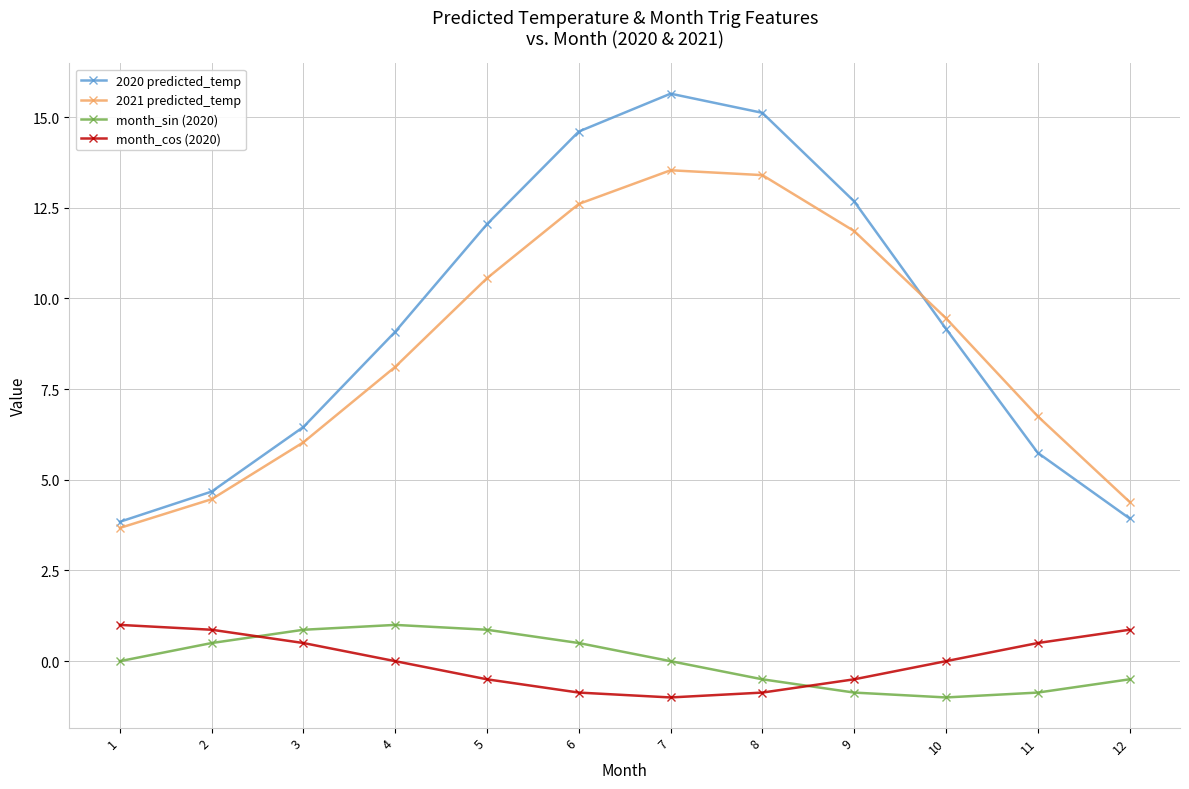

What value does the 2020 predicted_temp series have at 5?

12.0